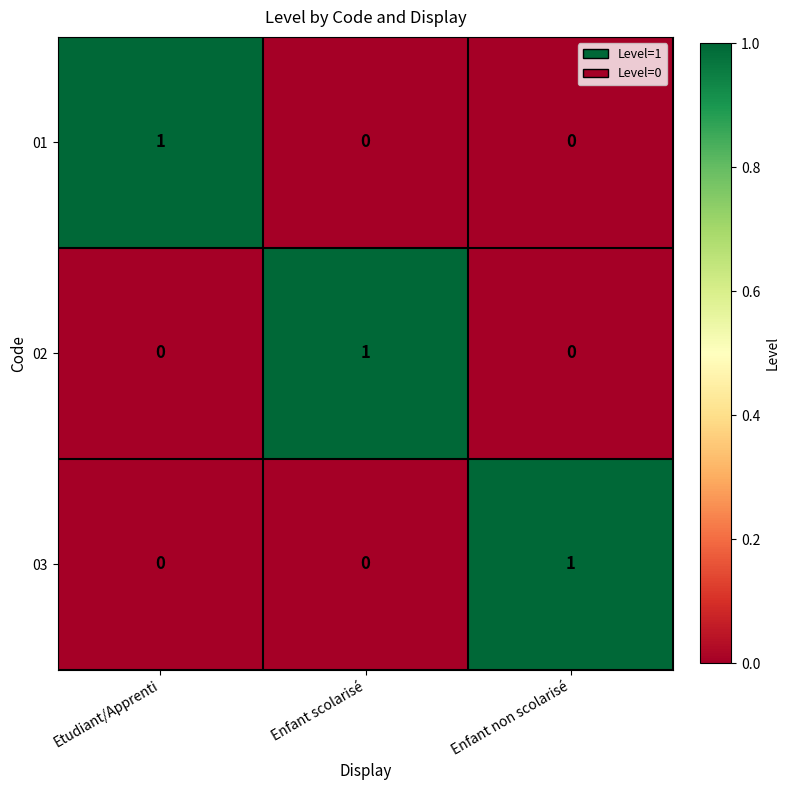

The value of 03 at Enfant scolarisé is 0. True or false?

True